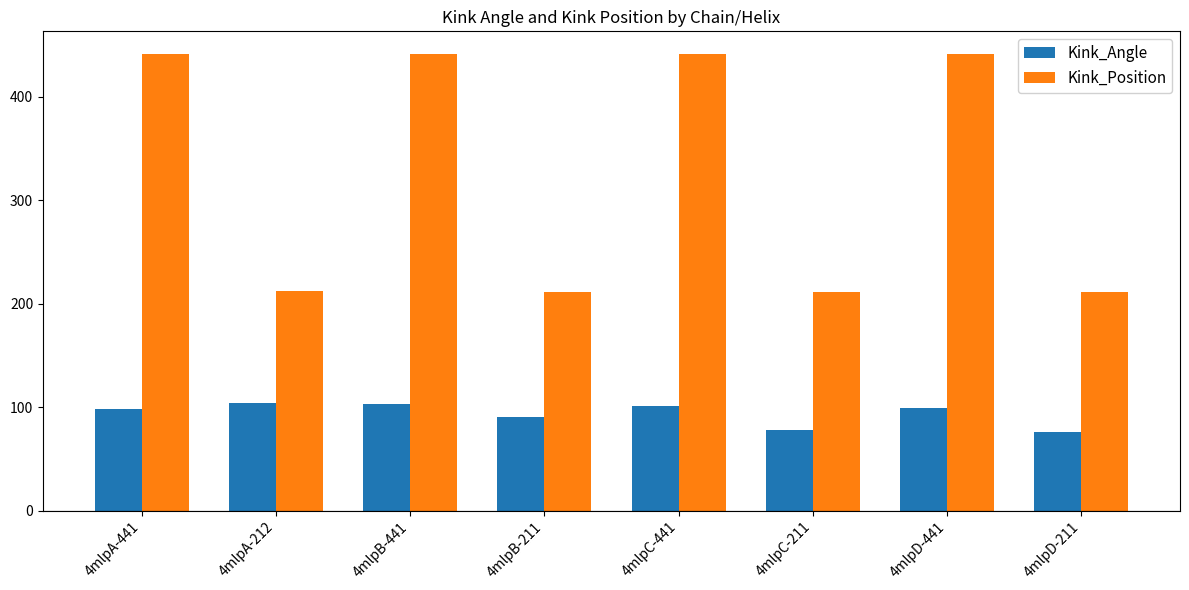

Between 4mlpB-441 and 4mlpD-211, which series saw the biggest shift?

Kink_Position